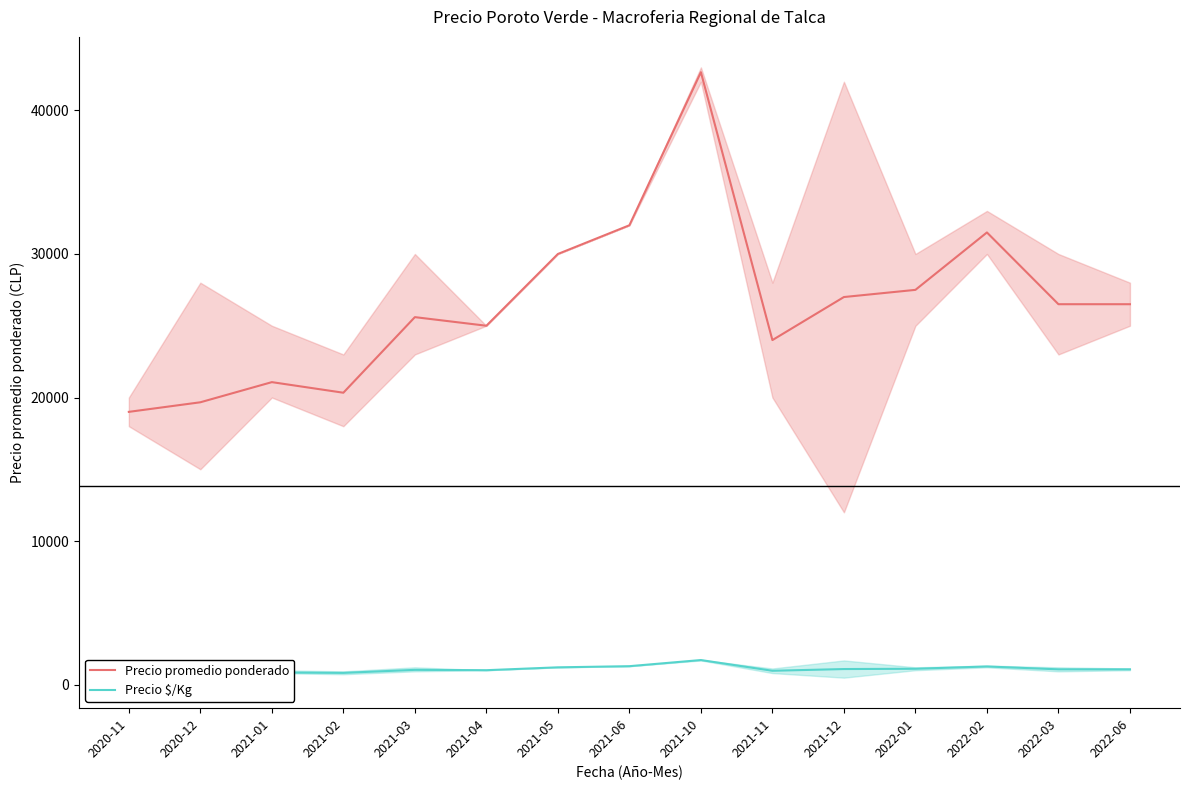

What is the maximum value for Precio $/Kg?

1707